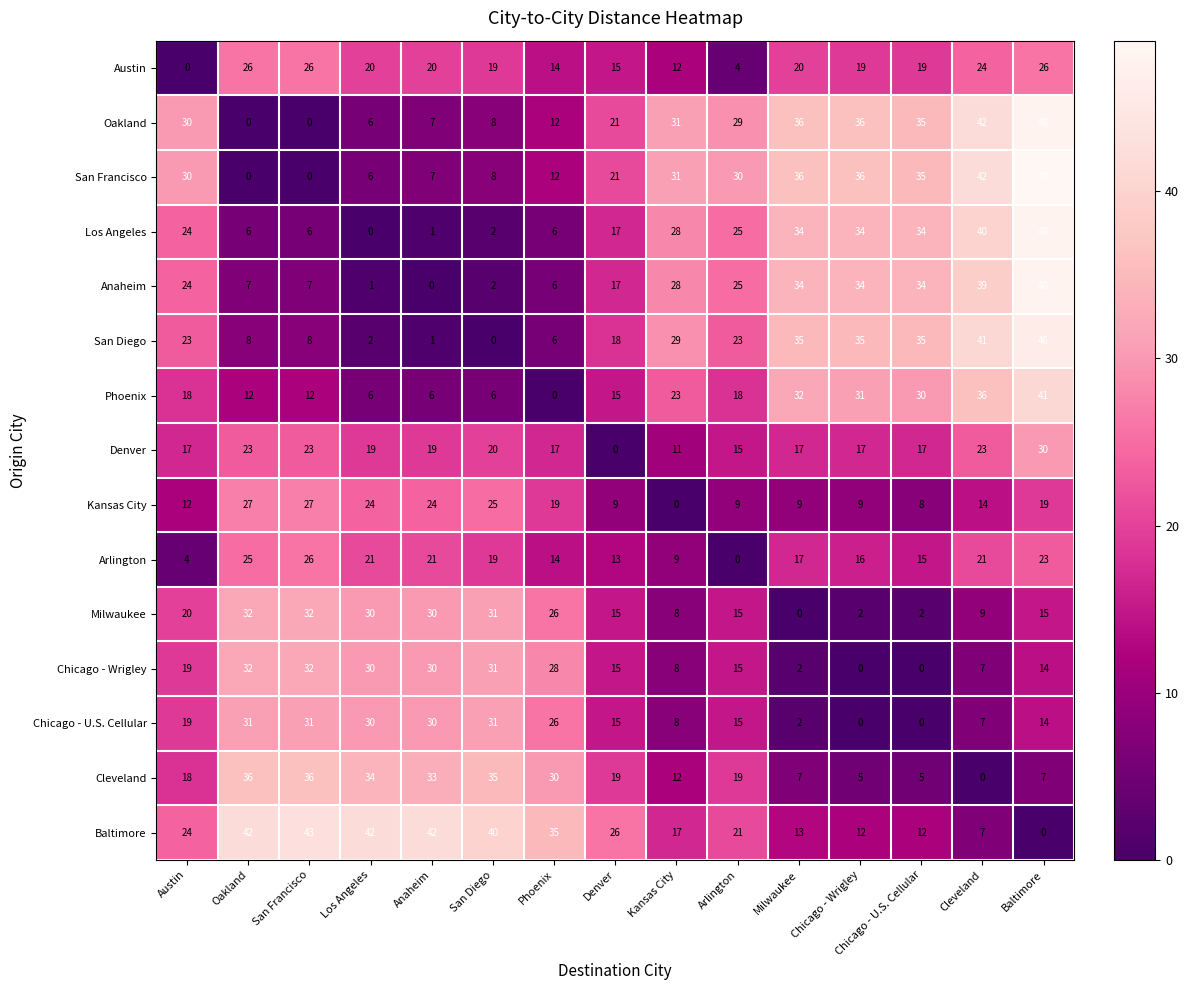

Is it true that Kansas City equals 8 at Oakland?

False